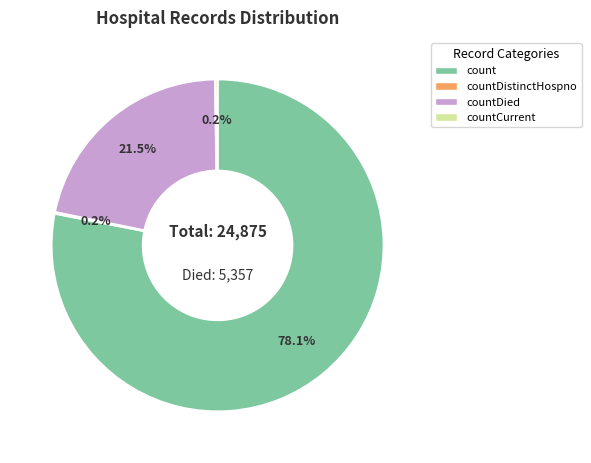

Is there any slice that represents more than half of the pie?

Yes